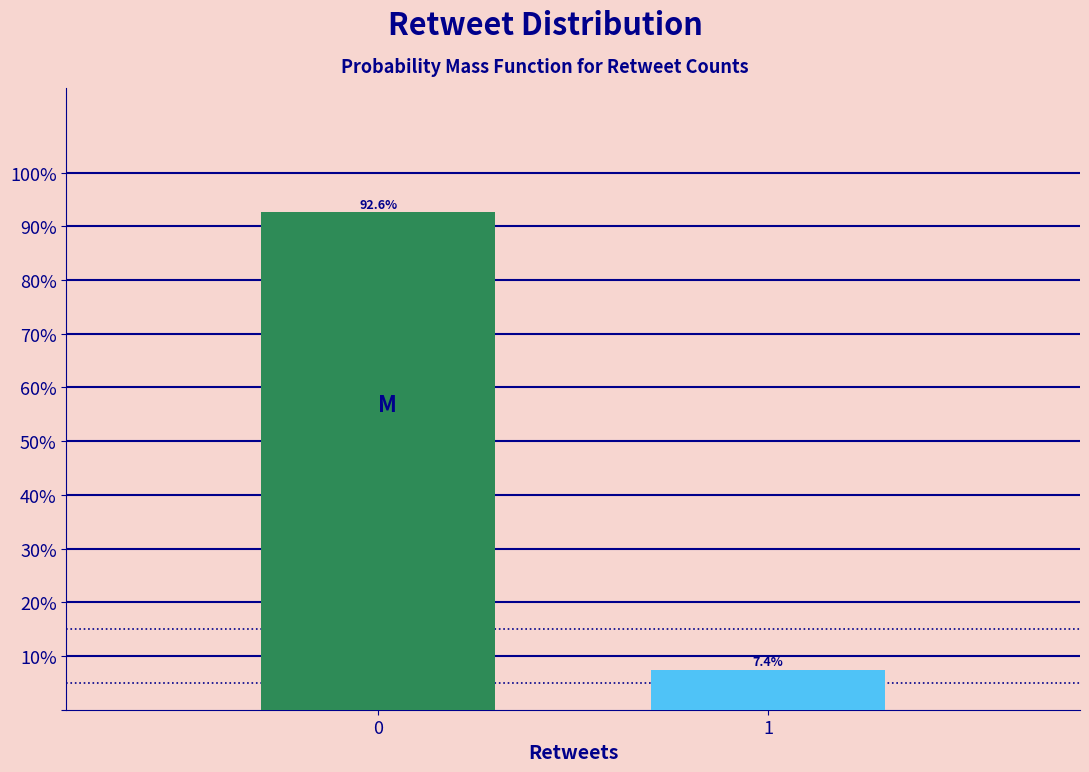

Reading right to left, list all the values displayed in this chart.

1=7.4	0=92.6